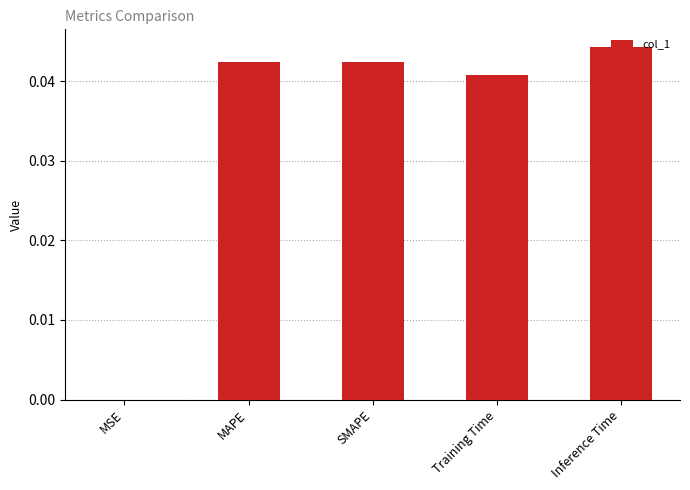

The value at Inference Time is 0.1. True or false?

False